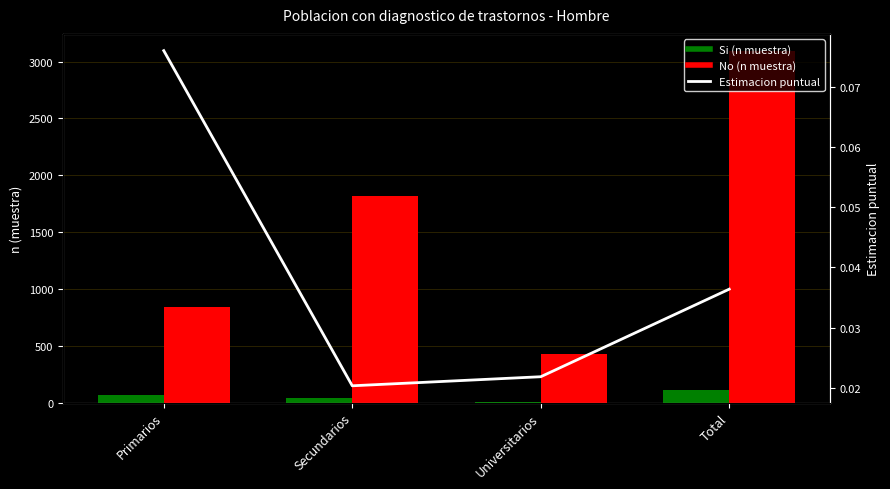

At which label is No (n muestra) closest to 1760?

Secundarios